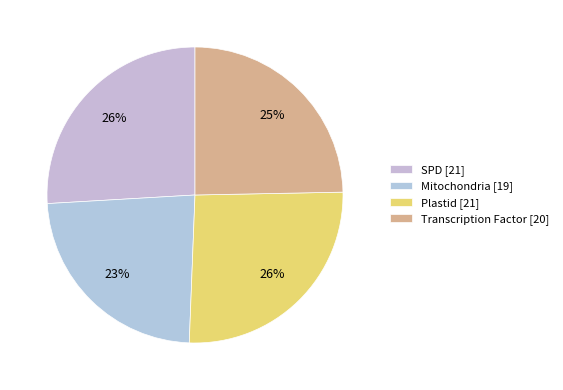

Rank the categories by value from highest to lowest.

SPD, Plastid, Transcription Factor, Mitochondria